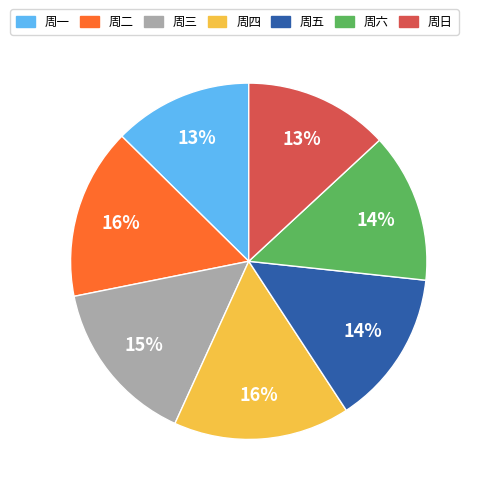

Is there a majority slice in this chart?

No